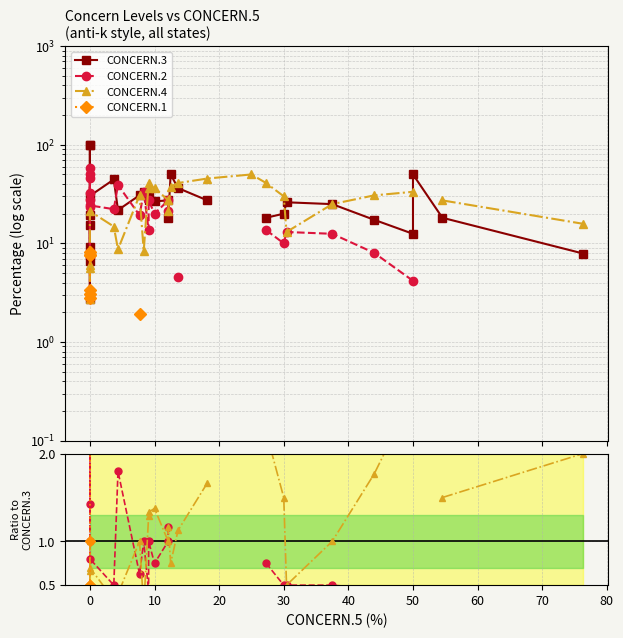

Which series ends up on top after the final intersection of CONCERN.2 and CONCERN.4?

CONCERN.4